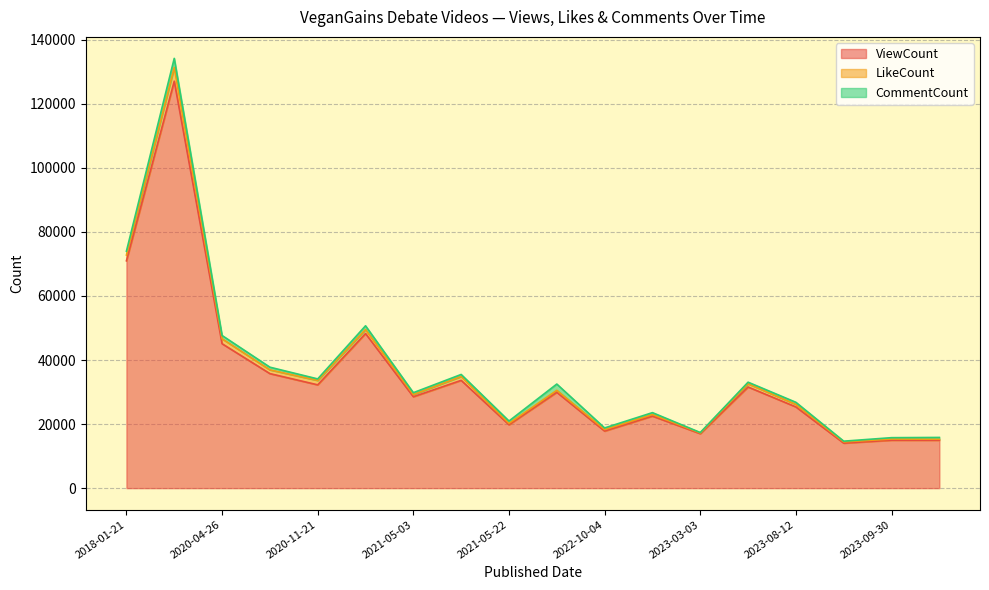

What is the sum of all CommentCount values?

15015